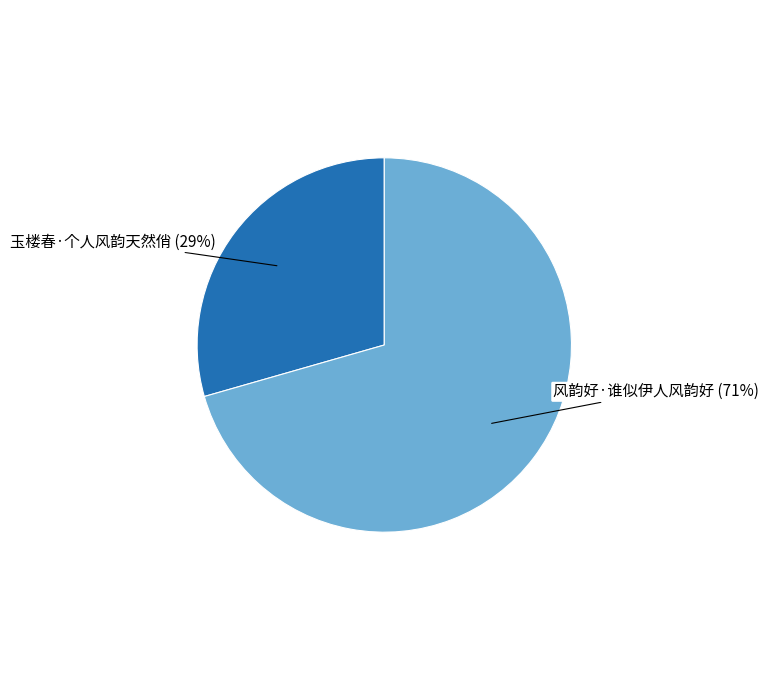

How many slices are in this pie chart?

2